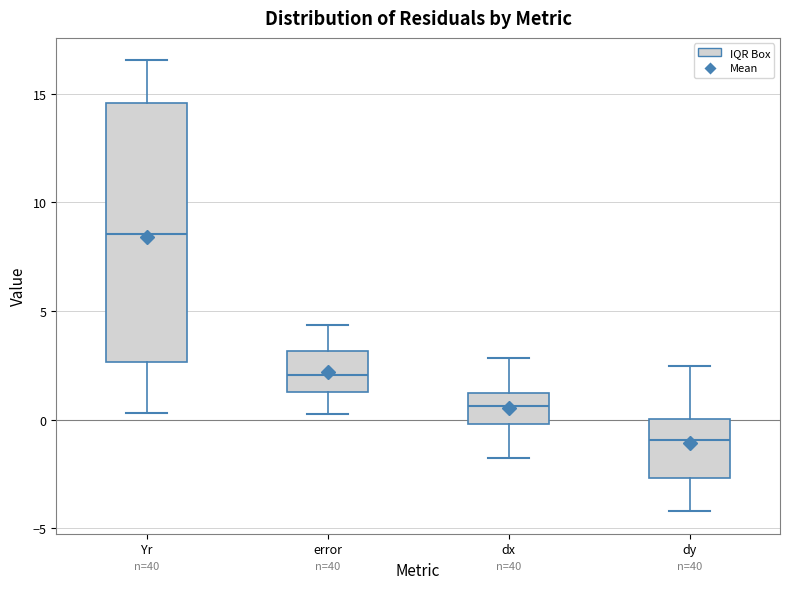

Reading left to right, read every box against the y-axis: the position of its median line, the range the box covers, and the ends of its whiskers. The values are not printed on the chart, so give them approximately, as read against the axis.

Yr: median 8.5, box 2.5 to 14.5, whiskers 0.5 to 16.5
error: median 2.0, box 1.5 to 3.0, whiskers 0.0 to 4.5
dx: median 0.5, box 0.0 to 1.0, whiskers -2.0 to 3.0
dy: median -1.0, box -2.5 to 0.0, whiskers -4.0 to 2.5